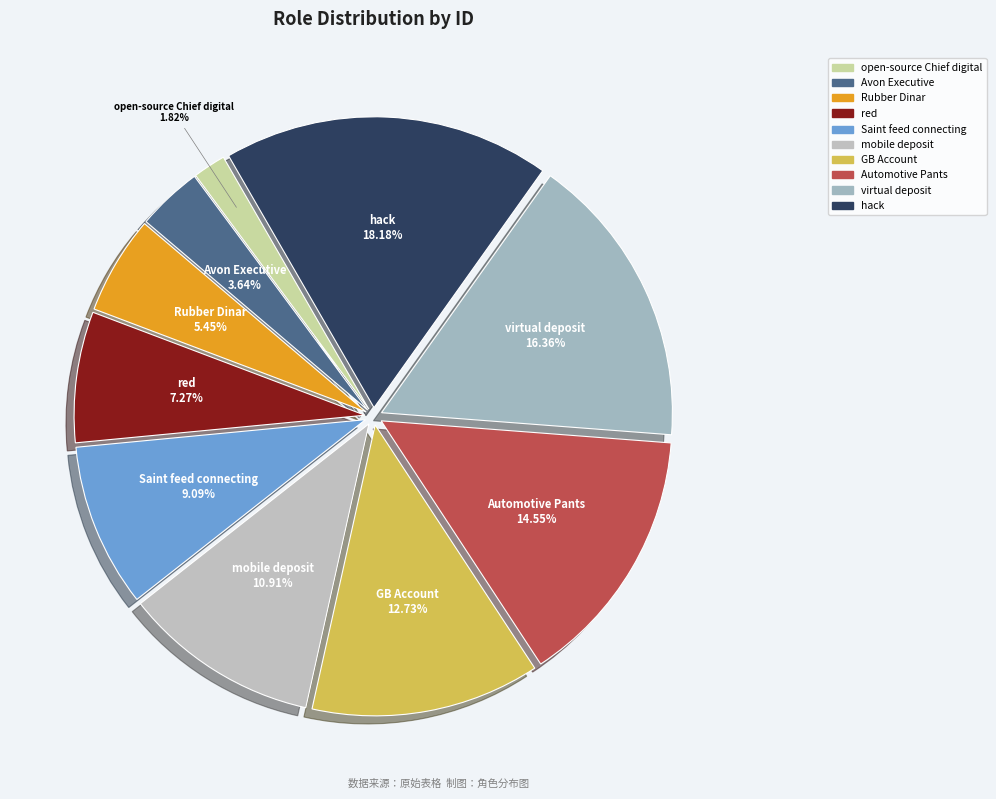

To the nearest percent, what is the average slice percentage?

10%